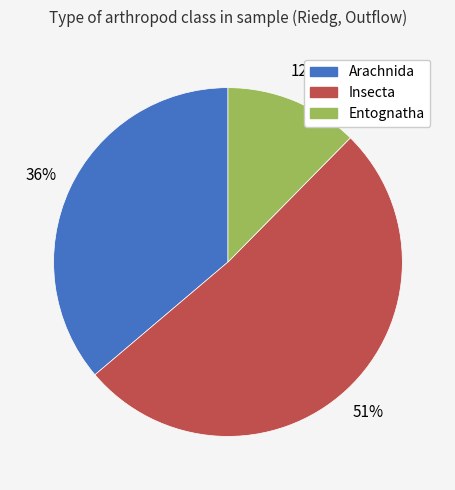

To the nearest percent, what is the difference between the largest and smallest slice percentages?

39%